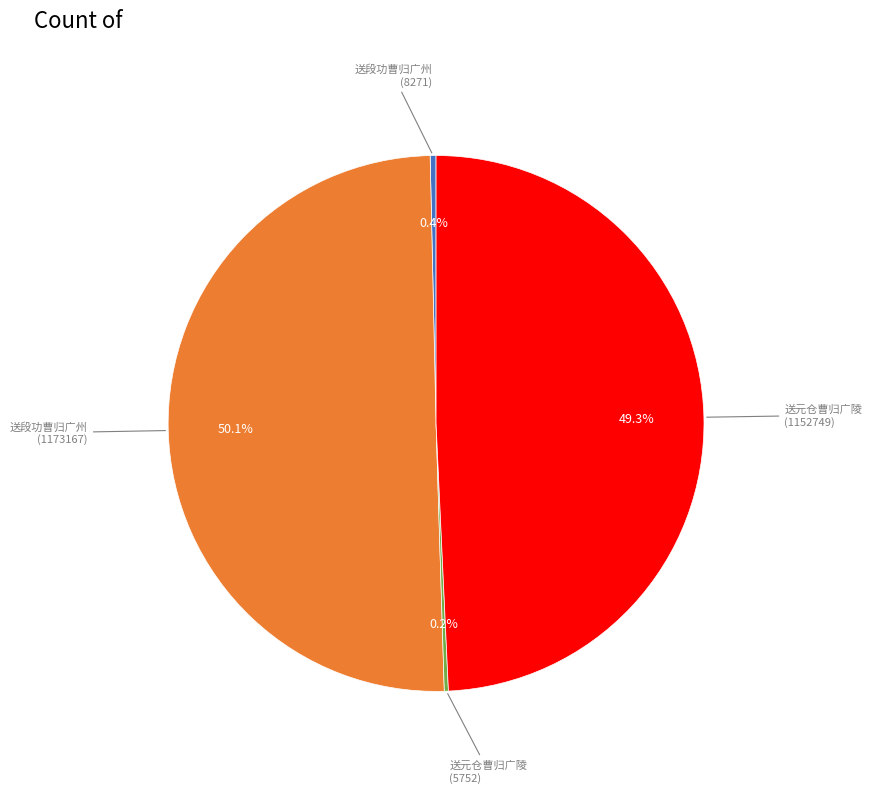

Which slice represents more than half of the pie?

送段功曹归广州 (1173167)